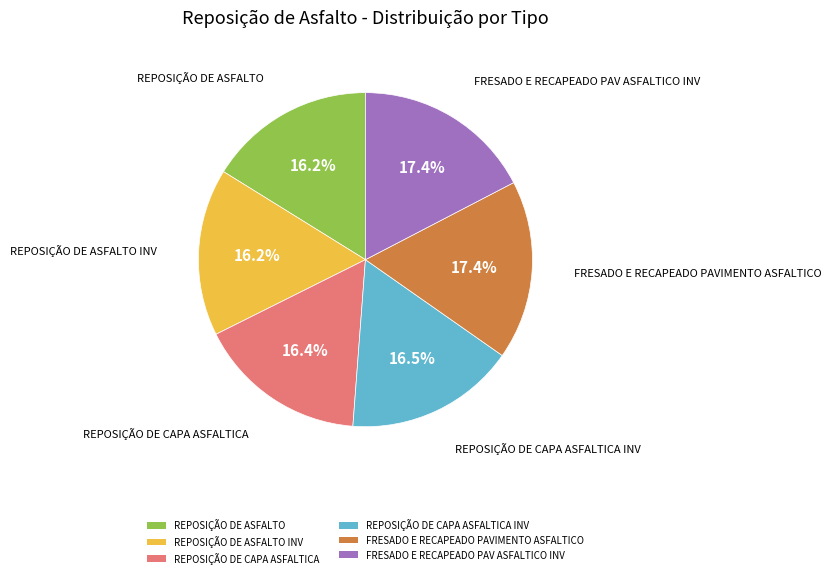

To the nearest percent, what percentage of the pie is REPOSIÇÃO DE CAPA ASFALTICA INV?

16%